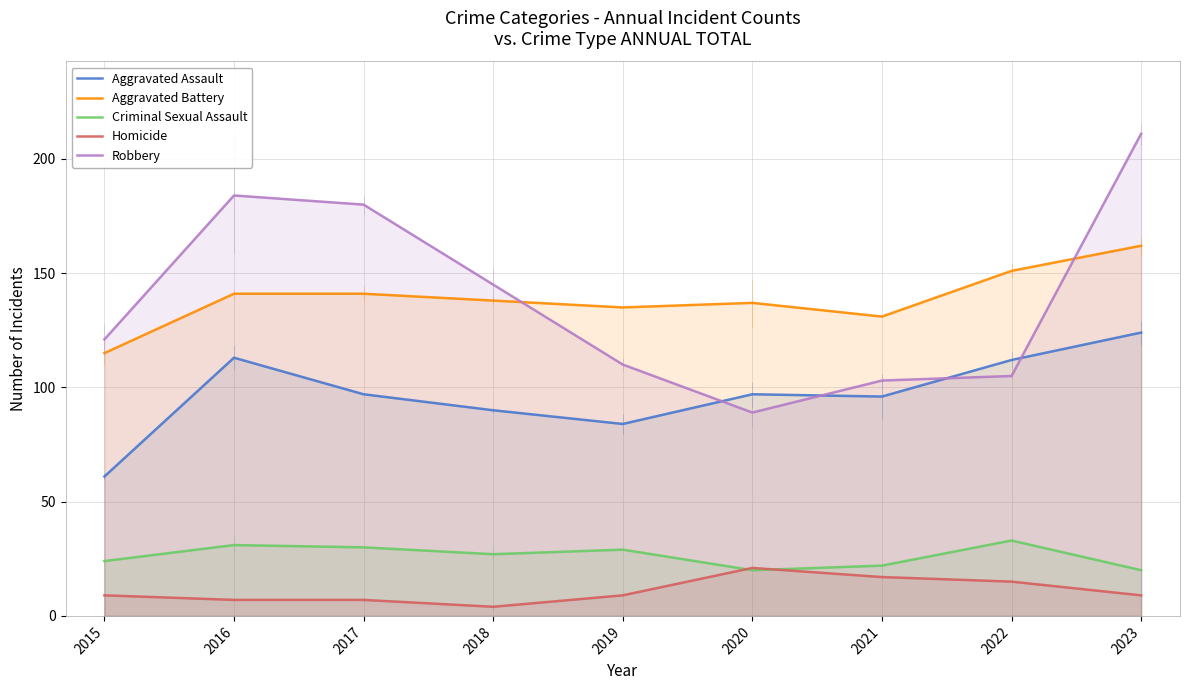

List the series in order of their peak value, highest first.

Robbery, Aggravated Battery, Aggravated Assault, Criminal Sexual Assault, Homicide